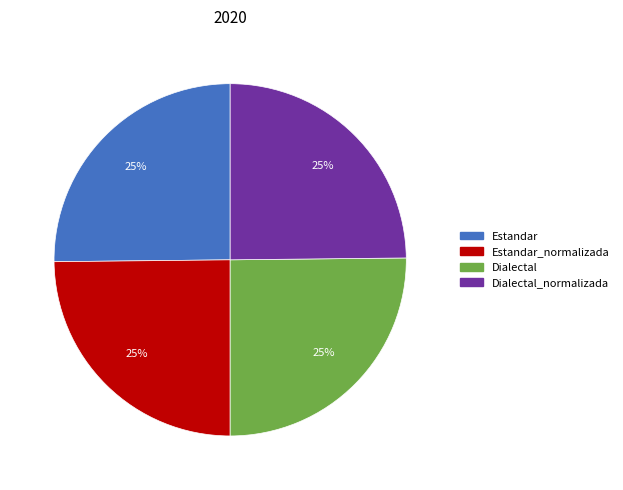

Is there a majority slice in this chart?

No